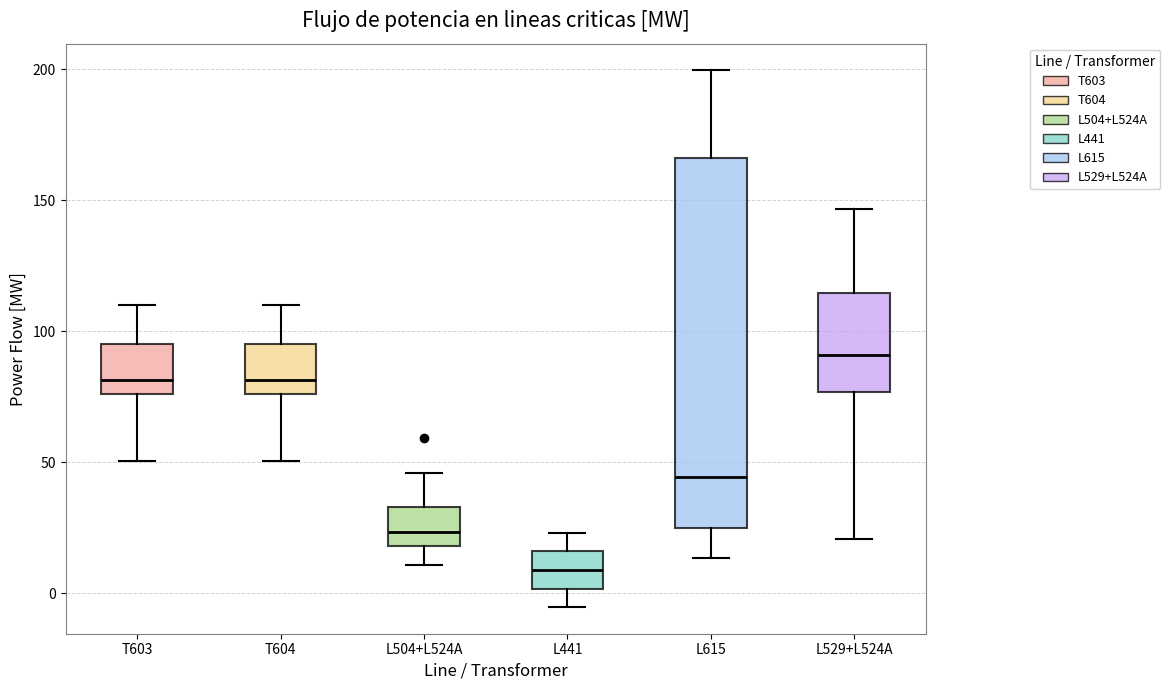

Reading left to right, read every box against the y-axis: the position of its median line, the range the box covers, and the ends of its whiskers. The values are not printed on the chart, so give them approximately, as read against the axis.

T603: median 80, box 75 to 95, whiskers 50 to 110
T604: median 80, box 75 to 95, whiskers 50 to 110
L504+L524A: median 25, box 20 to 35, whiskers 10 to 45
L441: median 10, box 0 to 15, whiskers -5 to 25
L615: median 45, box 25 to 165, whiskers 15 to 200
L529+L524A: median 90, box 75 to 115, whiskers 20 to 145